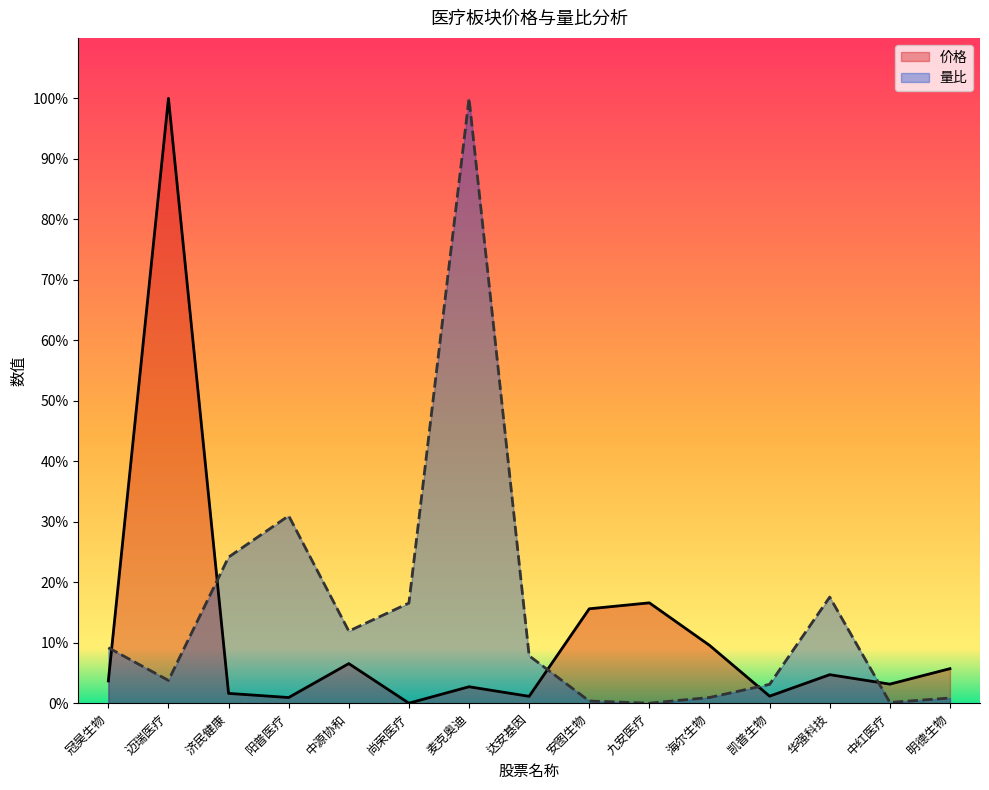

Which has a higher value, 华强科技 or 安图生物?

安图生物